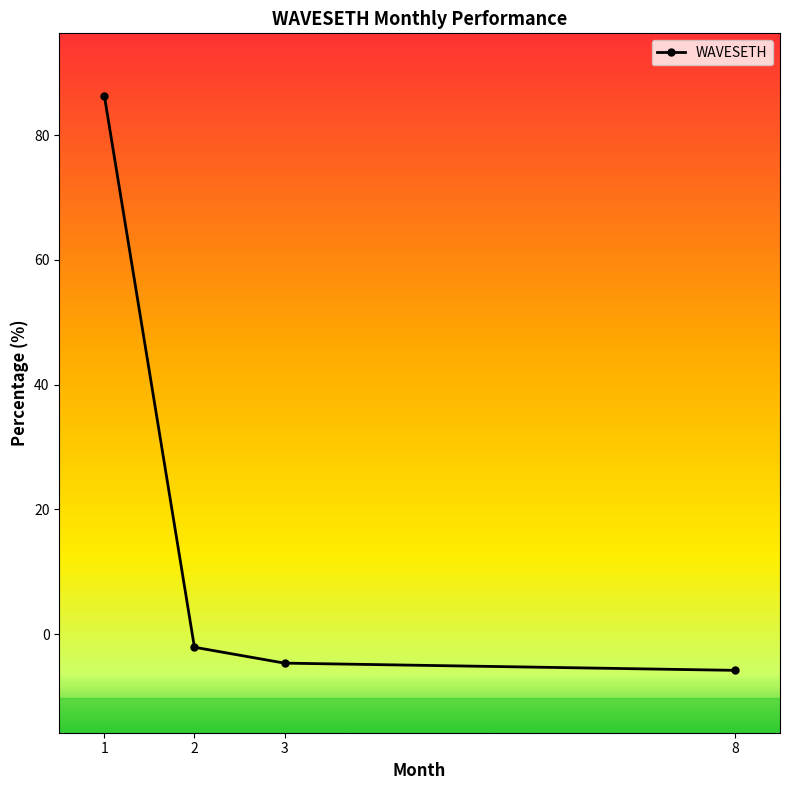

Reading right to left, list all the values displayed in this chart.

-5.8	-4.6	-2.1	86.3